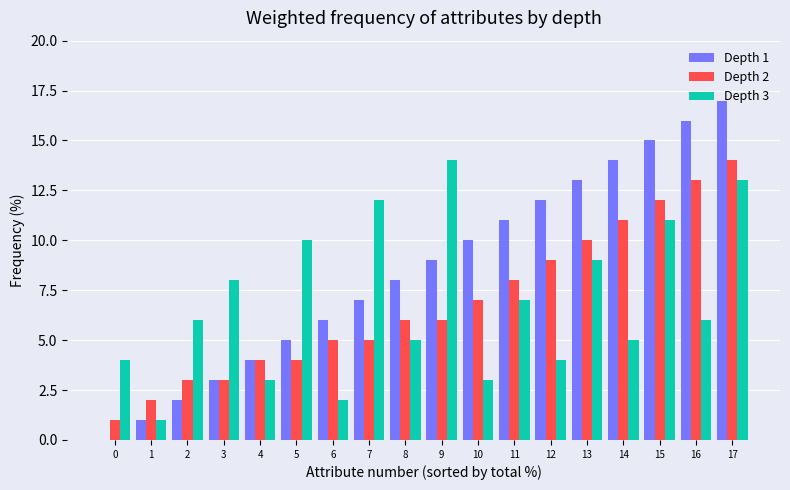

Which series changed the most between 1 and 7?

Depth 3